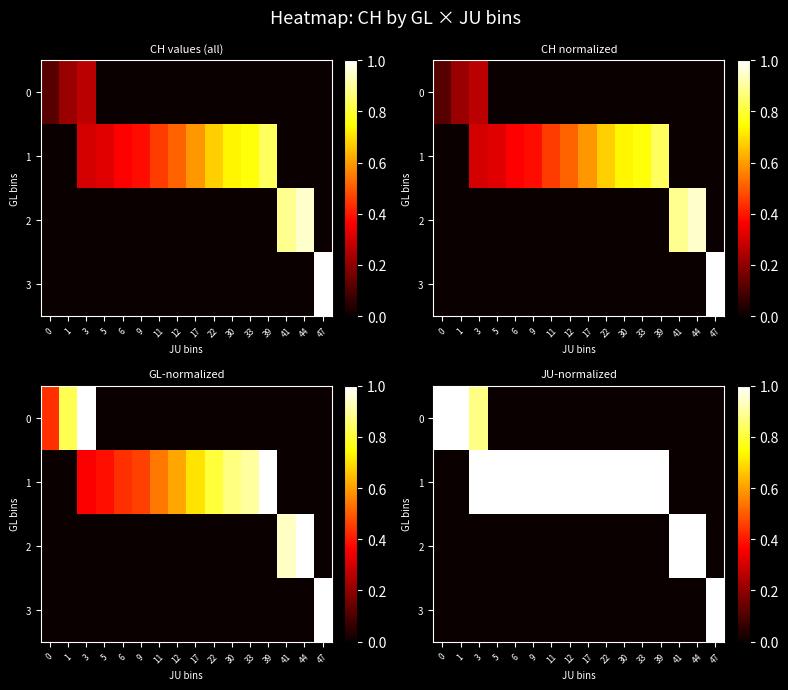

Between 1 and 17, which is larger?

1